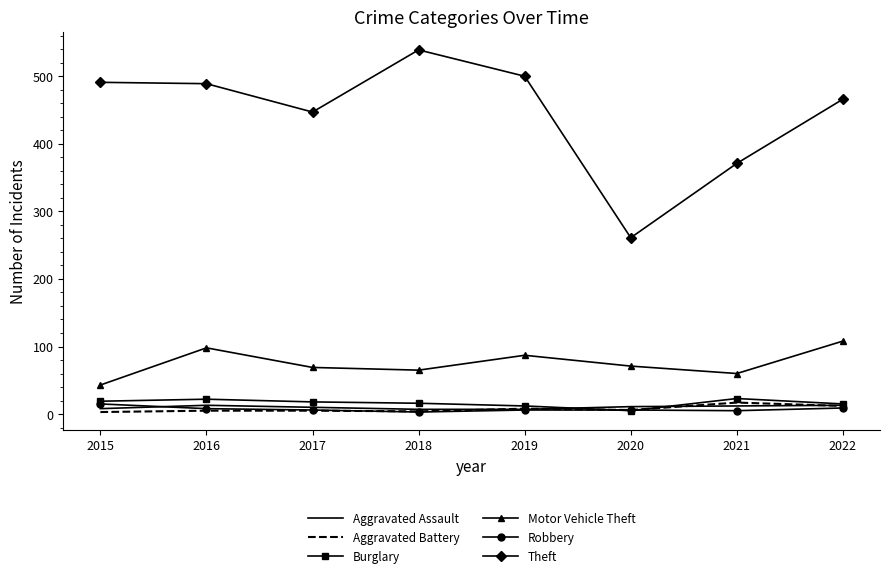

Which series has the largest total across all categories?

Theft